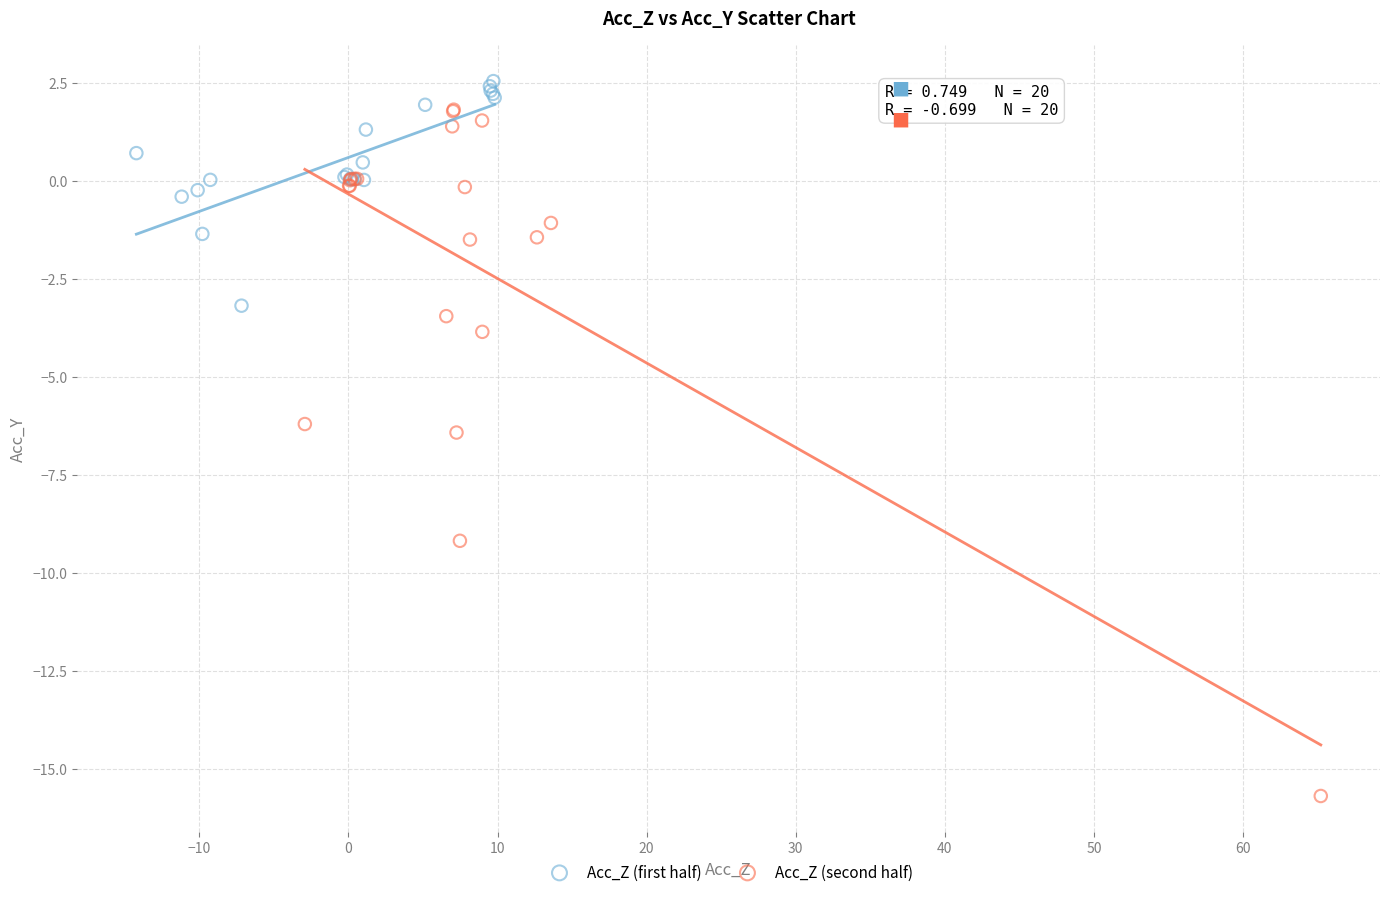

Which series contains the highest Y value?

Acc_Z (first half)